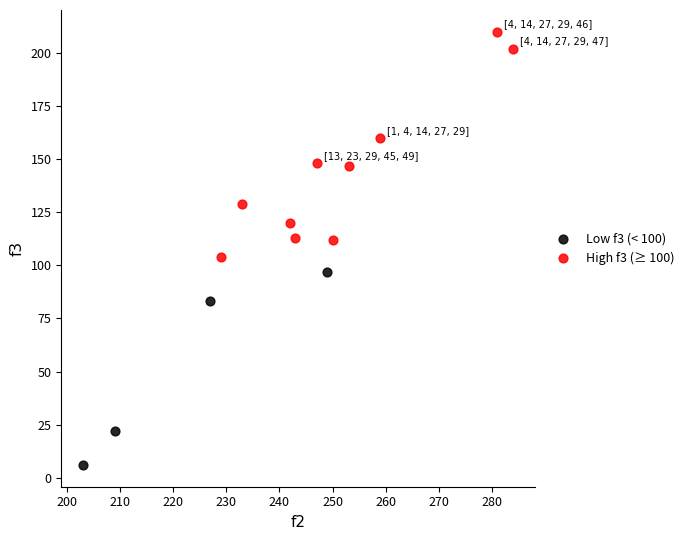

Which series has the widest spread of Y values?

High f3 (≥ 100)